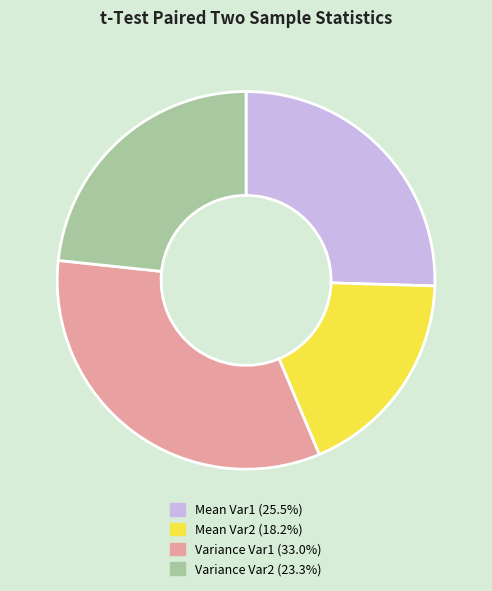

Is there any slice that represents more than half of the pie?

No